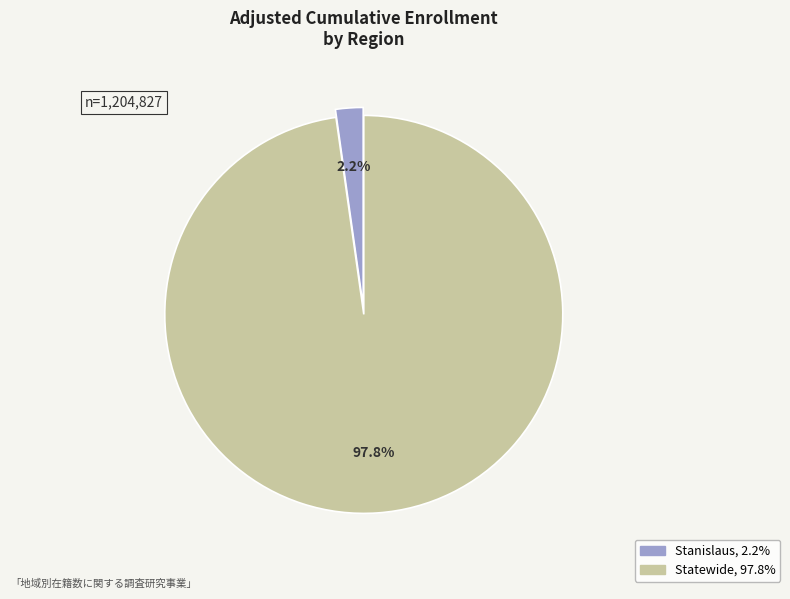

Which slice is the smallest?

Stanislaus